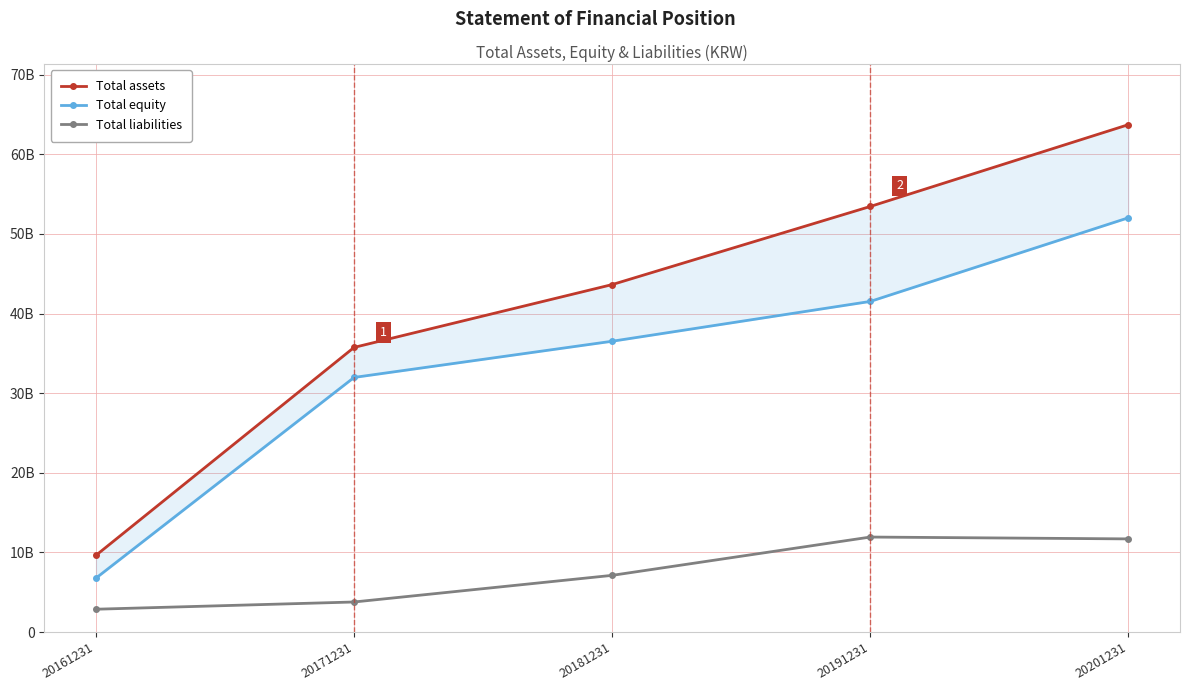

Count the Total equity values in the range 31975445004 to 41521440323.

3